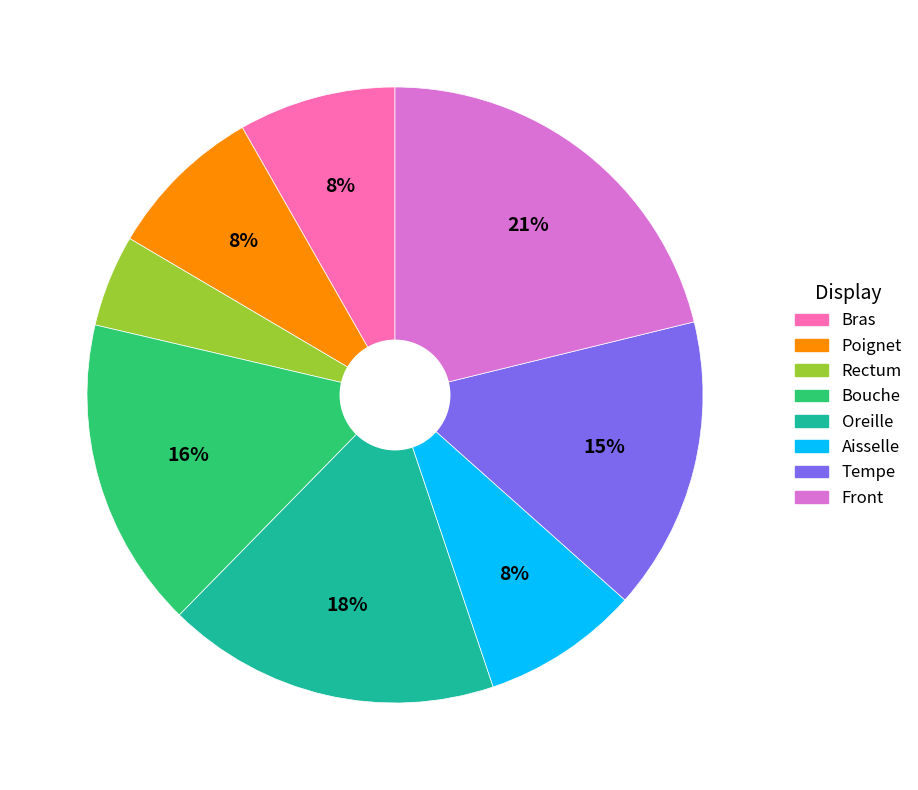

To the nearest percent, what is the combined percentage of Rectum and Tempe?

20%